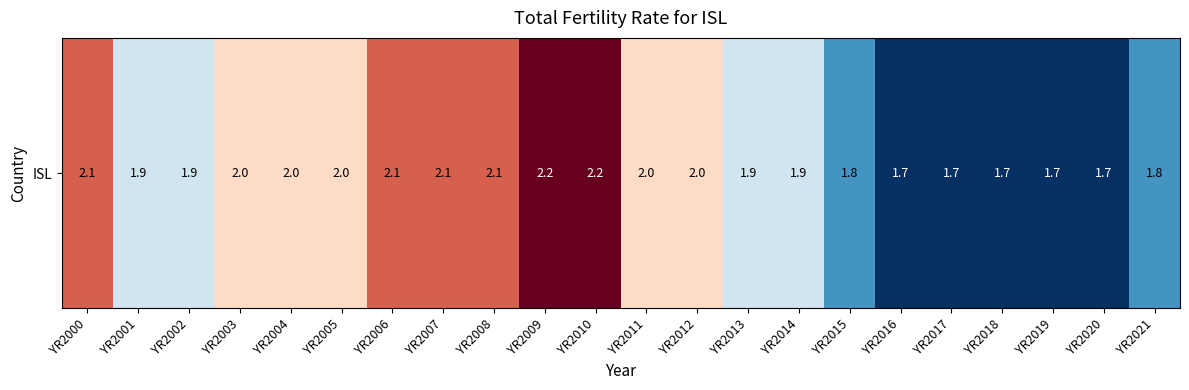

The value at YR2005 is 3.2. True or false?

False